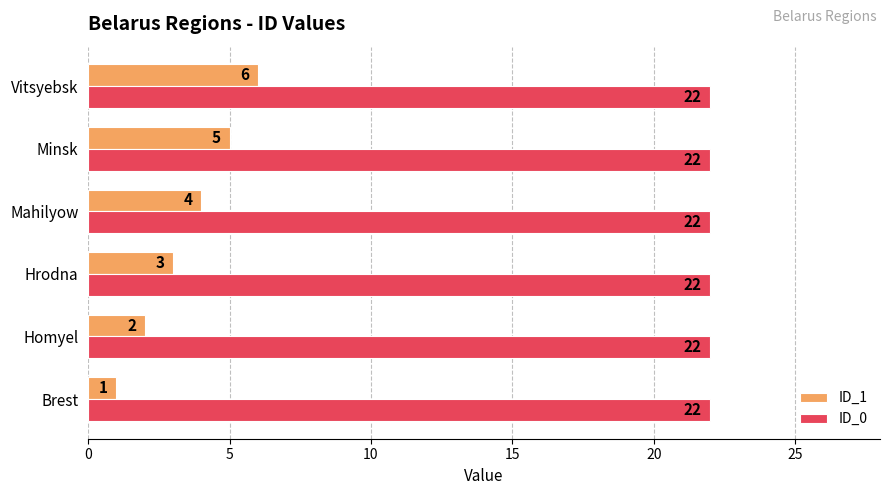

At which category is the sum across all series the highest?

Vitsyebsk